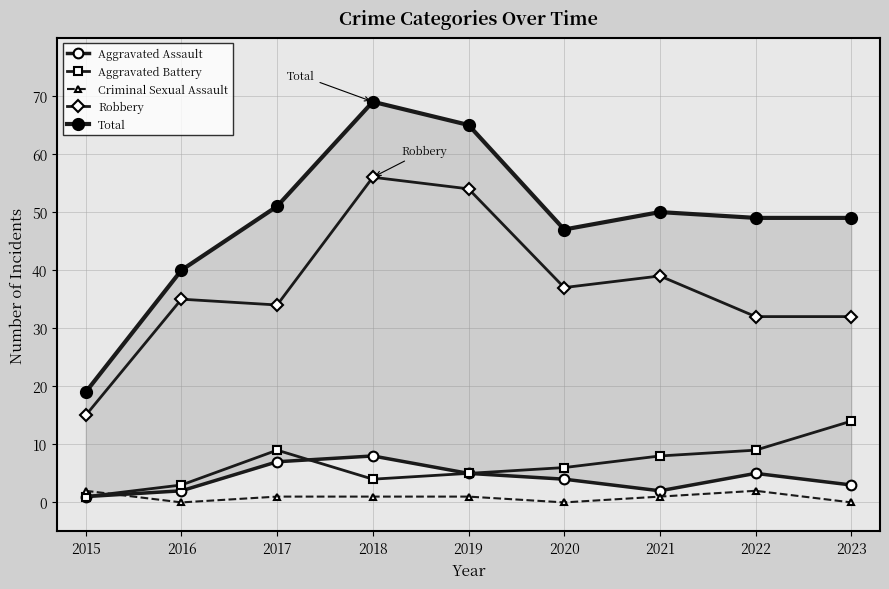

Is the value of Total at 2018 greater than the value of Aggravated Assault at 2015?

Yes